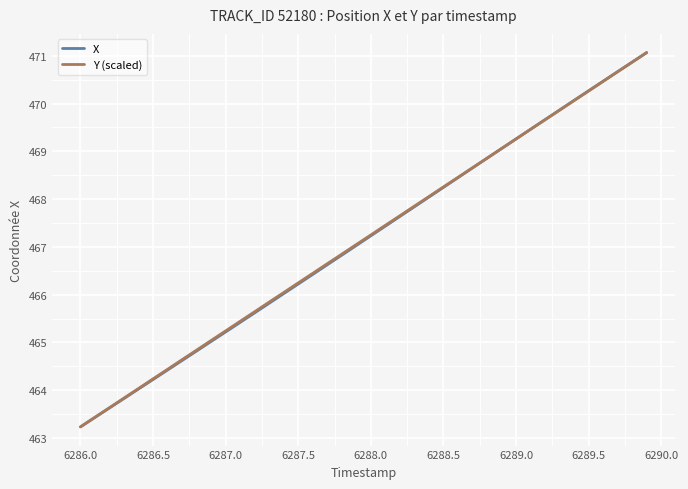

What is the maximum value shown in the chart?

471.1